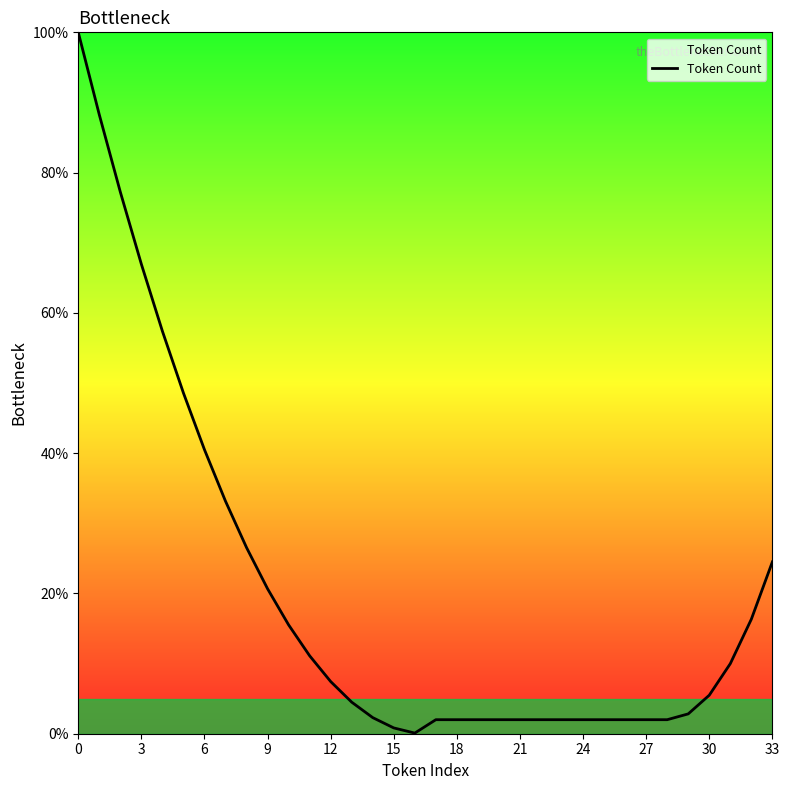

How many values are below 5?

17